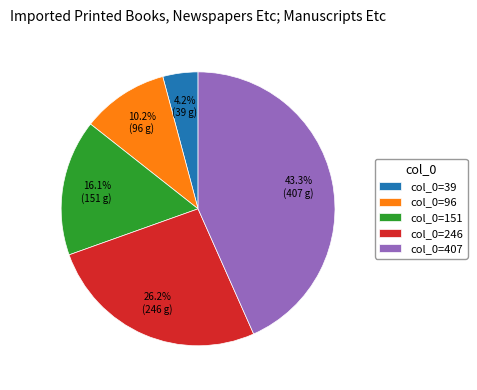

Which category has the biggest portion of the pie?

col_0=407